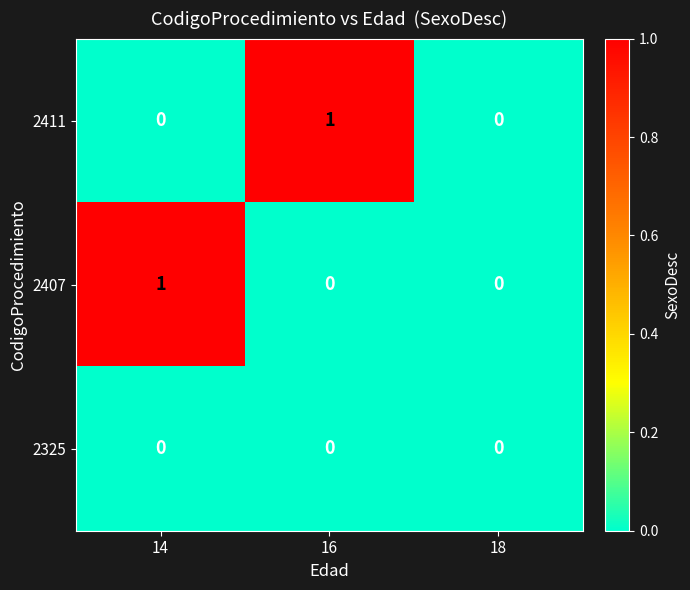

Between 16 and 18, which series saw the biggest shift?

2411